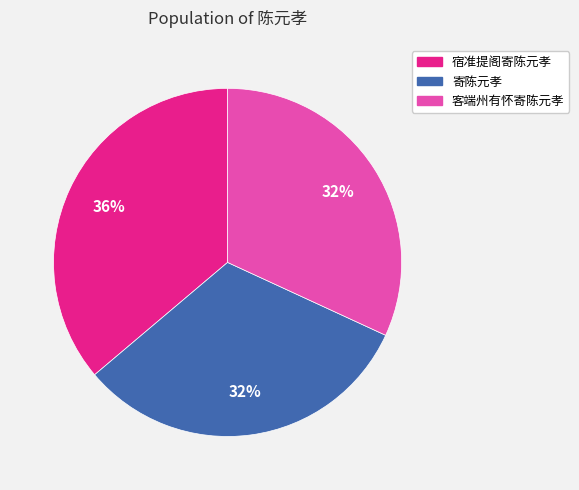

How many segments does this pie chart have?

3